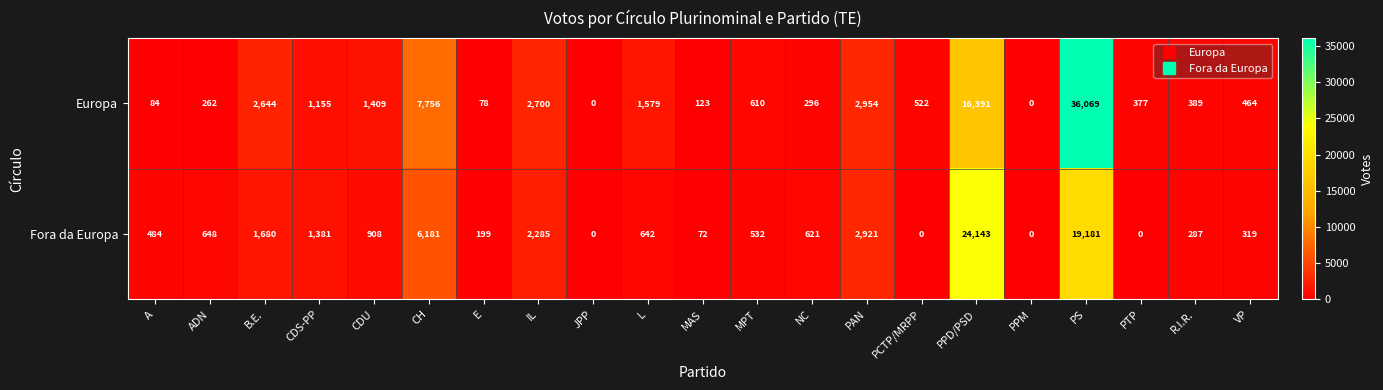

What is the average value of the Europa series?

3612